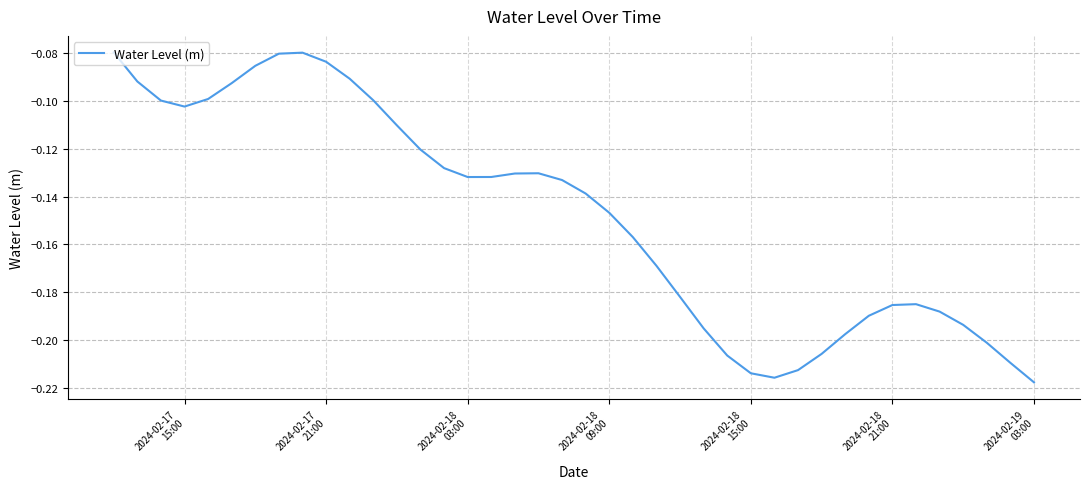

What is the difference between the second highest and minimum values?

0.1